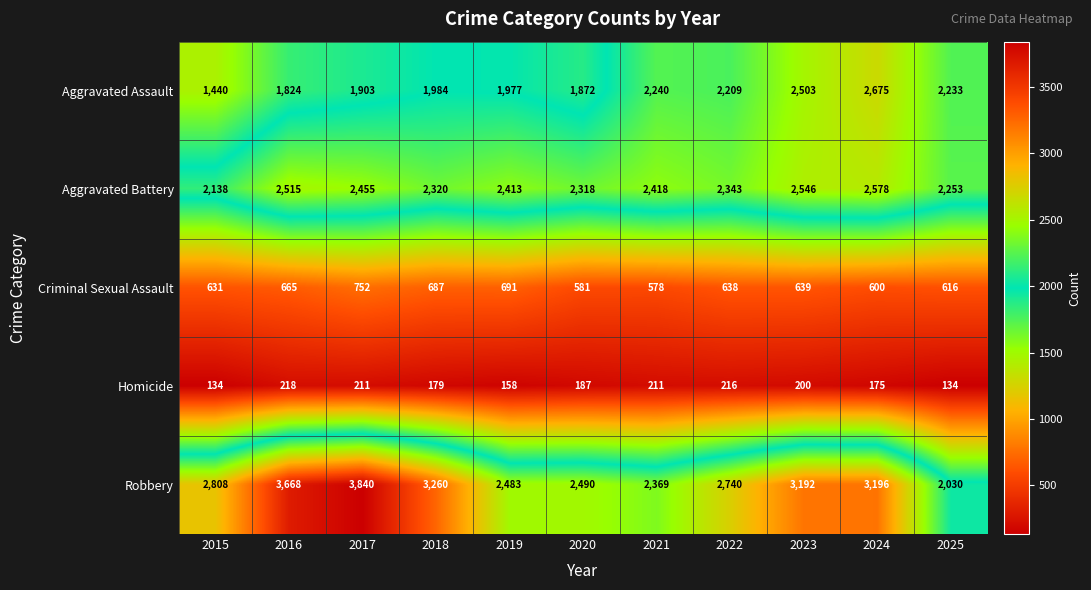

How many distinct data groups are displayed?

5